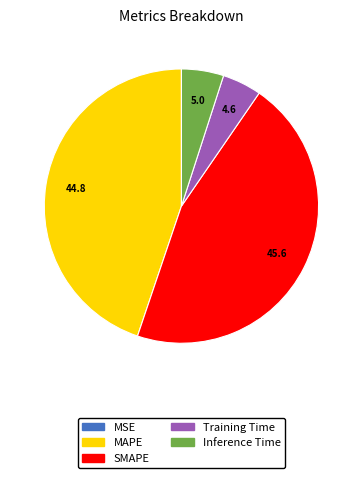

Is it true that Inference Time is 5% of the pie?

True